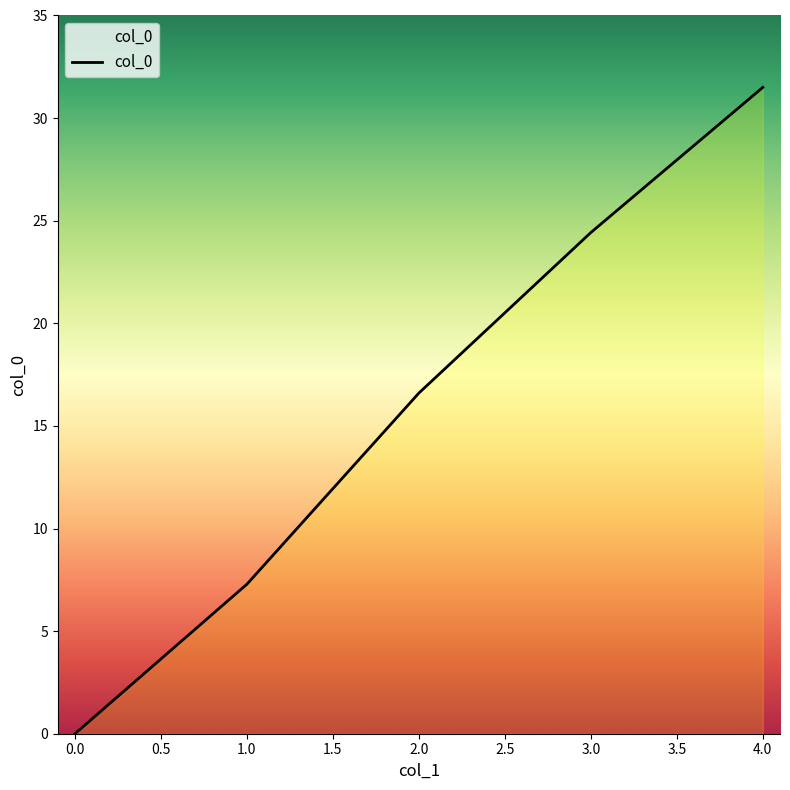

Reading left to right, transcribe all the data shown in this chart.

0.0	7.3	16.6	24.4	31.5